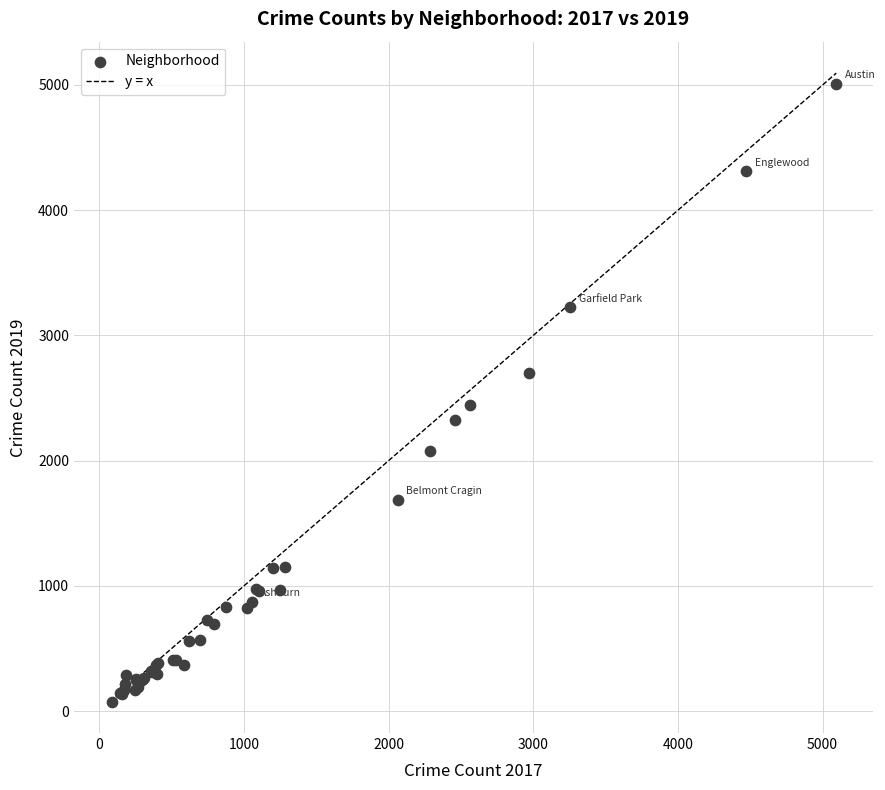

What Y value in the scatter plot is closest to 2542?

2441